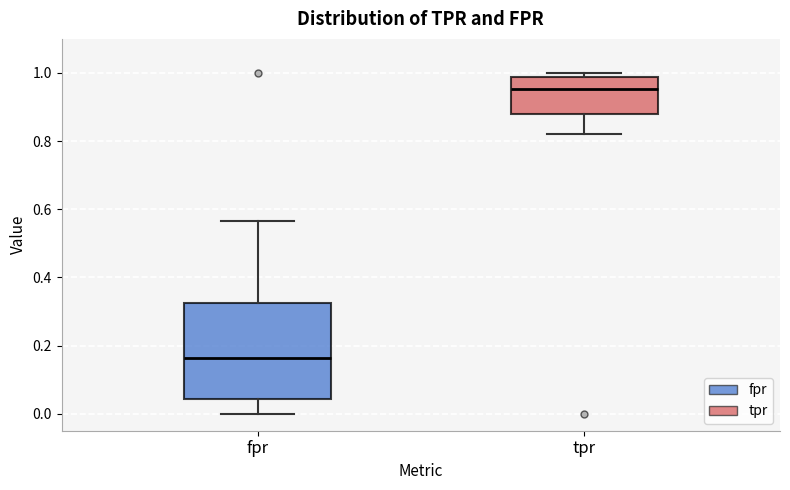

Reading left to right, transcribe this box plot: for each box, give where its median line is, the range the box spans, and where its two whiskers end, as read against the y-axis. The values are not printed on the chart, so give them approximately, as read against the axis.

fpr: median 0.16, box 0.04 to 0.32, whiskers 0.00 to 0.56
tpr: median 0.96, box 0.88 to 0.98, whiskers 0.82 to 1.00